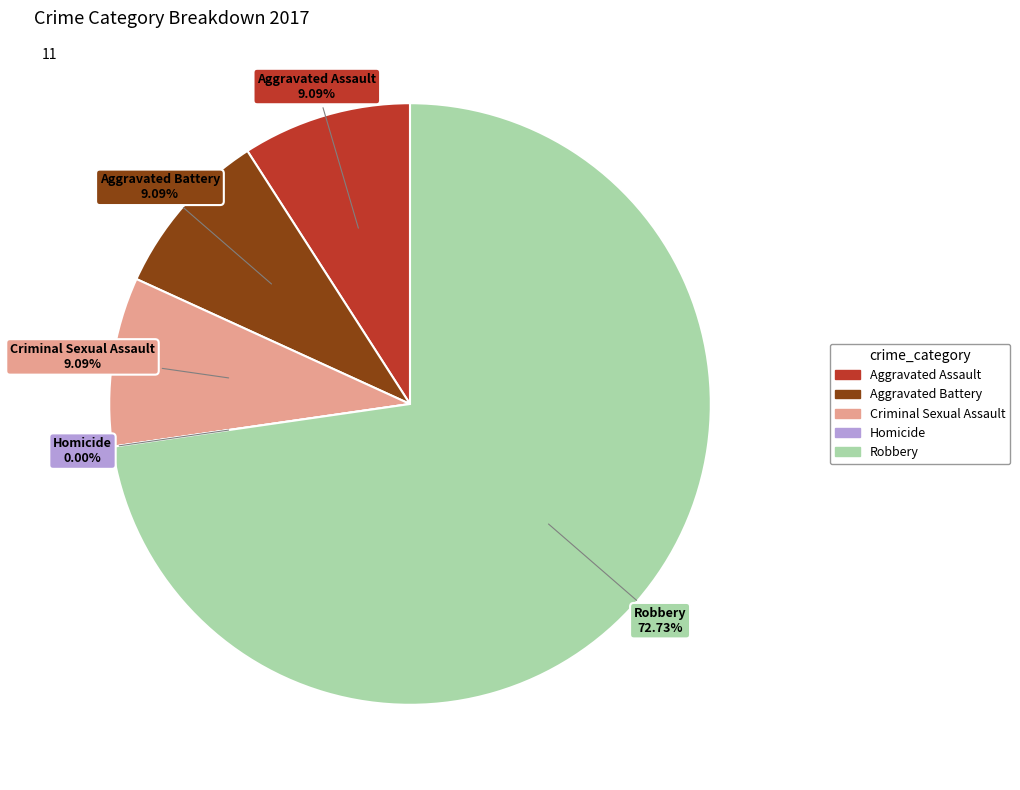

What percentage is the Aggravated Battery slice, to the nearest percent?

9%